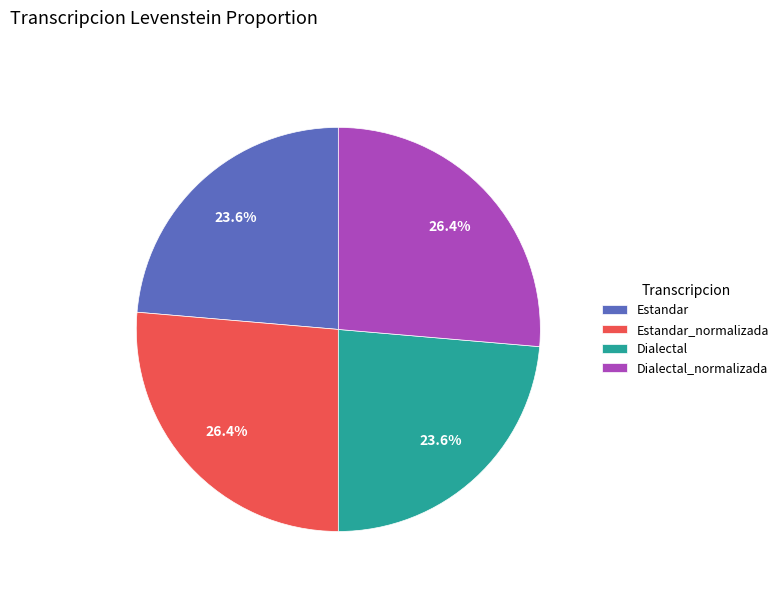

Which has a higher value, Dialectal or Dialectal_normalizada?

Dialectal_normalizada